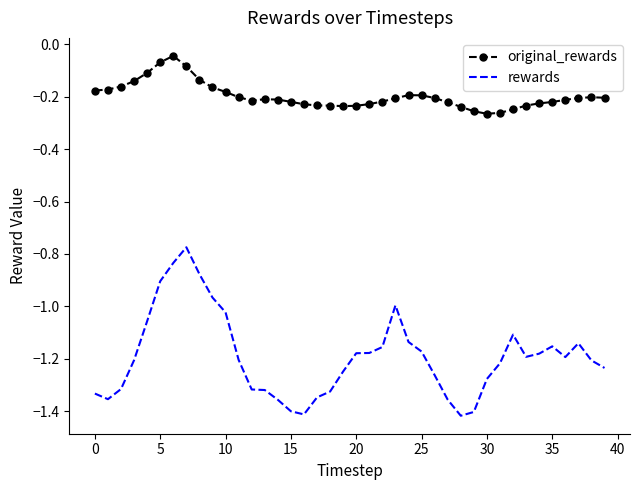

Which series has the widest spread of values?

rewards